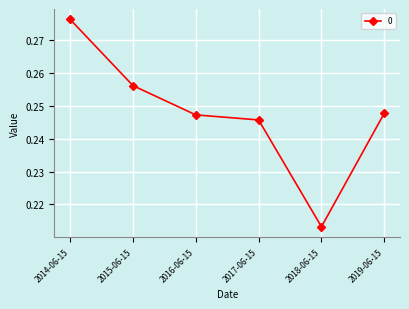

What is the sum of the values at 2015-06-15 and 2018-06-15?

0.5